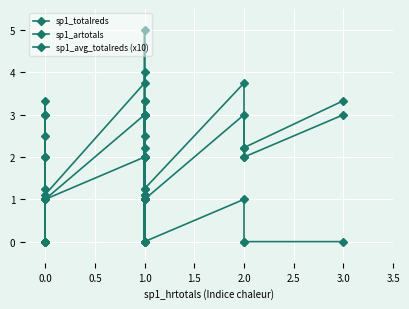

Which series has the widest spread of values?

sp1_avg_totalreds (x10)